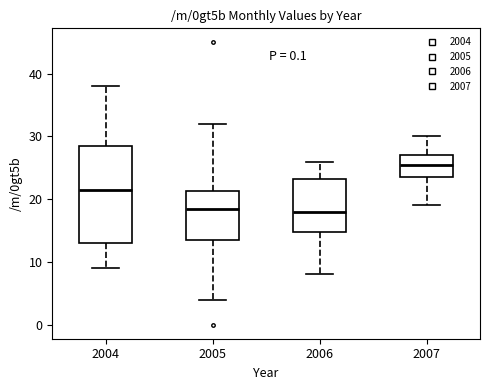

Which box has the highest median line?

2007